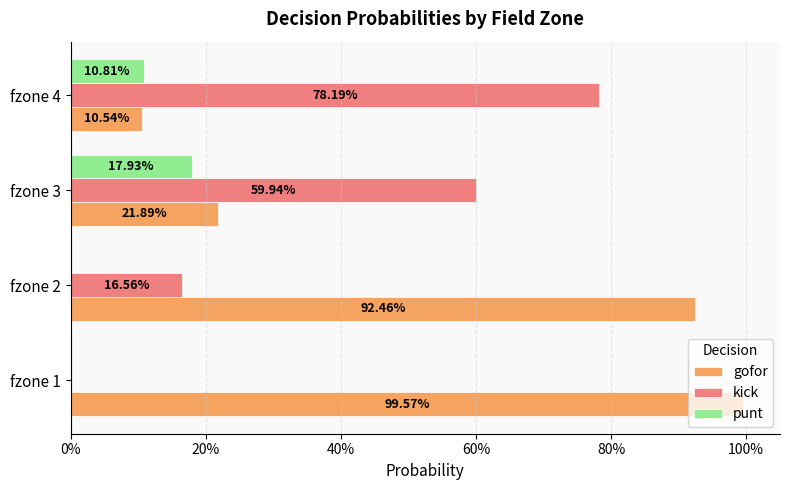

What are all the series names shown in the legend?

gofor, kick, punt